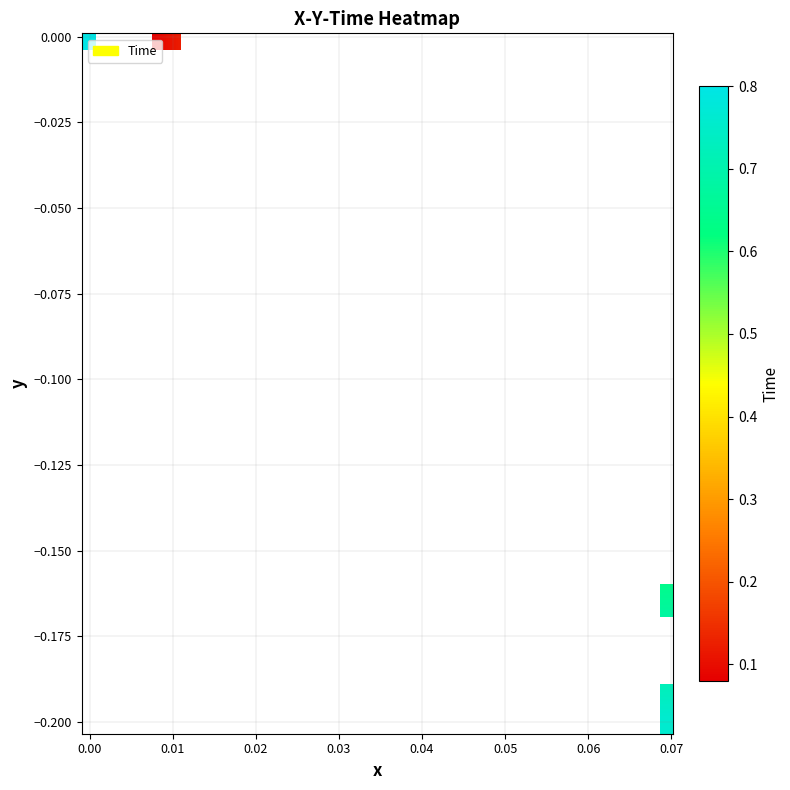

Count the number of categories in the chart.

21